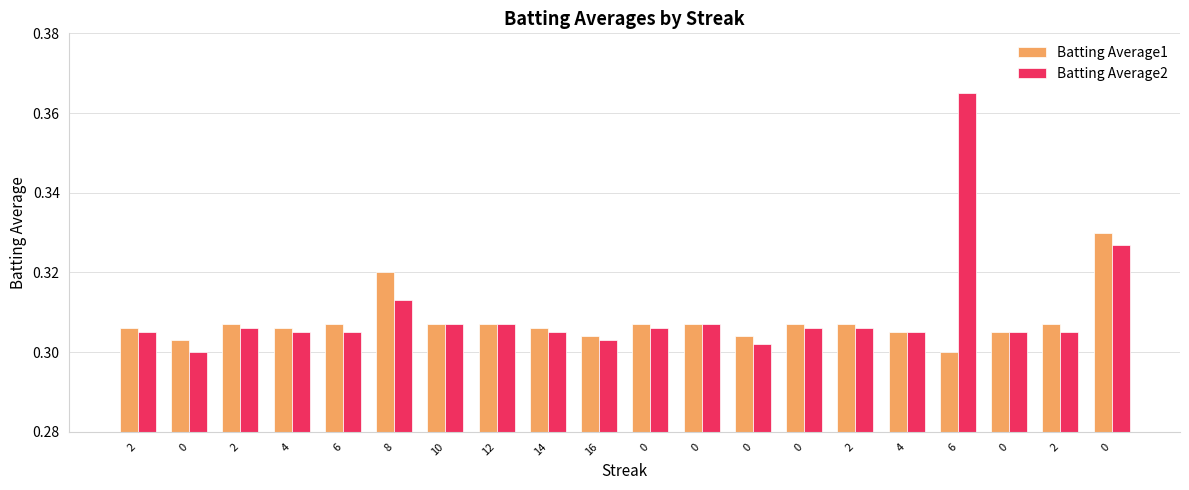

At which label does Batting Average2 reach its peak?

6